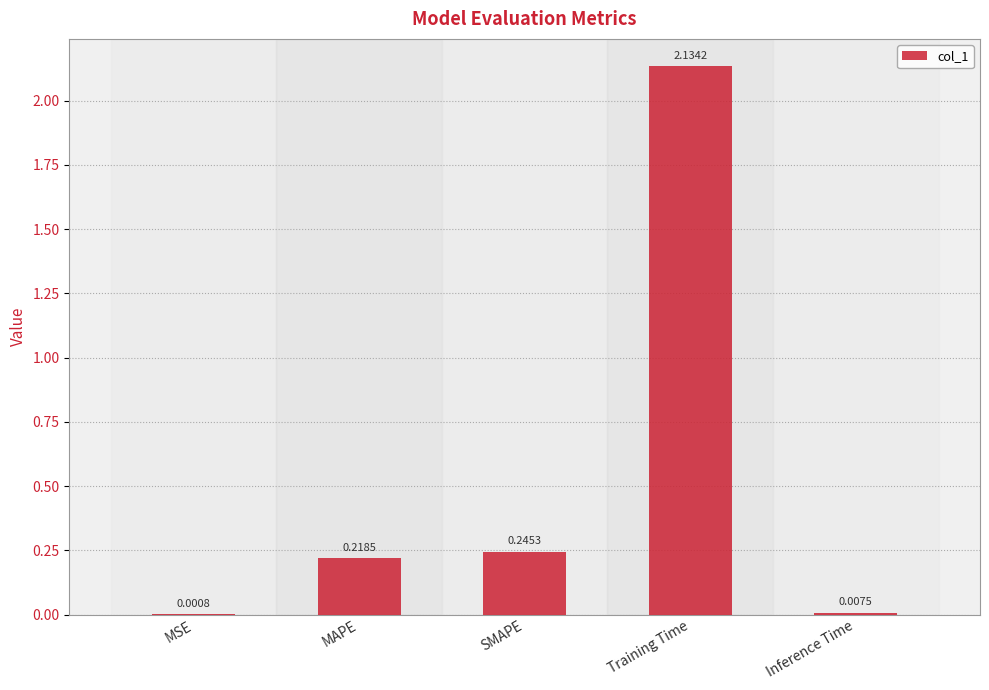

What is the sum of the values at MAPE and Training Time?

2.4